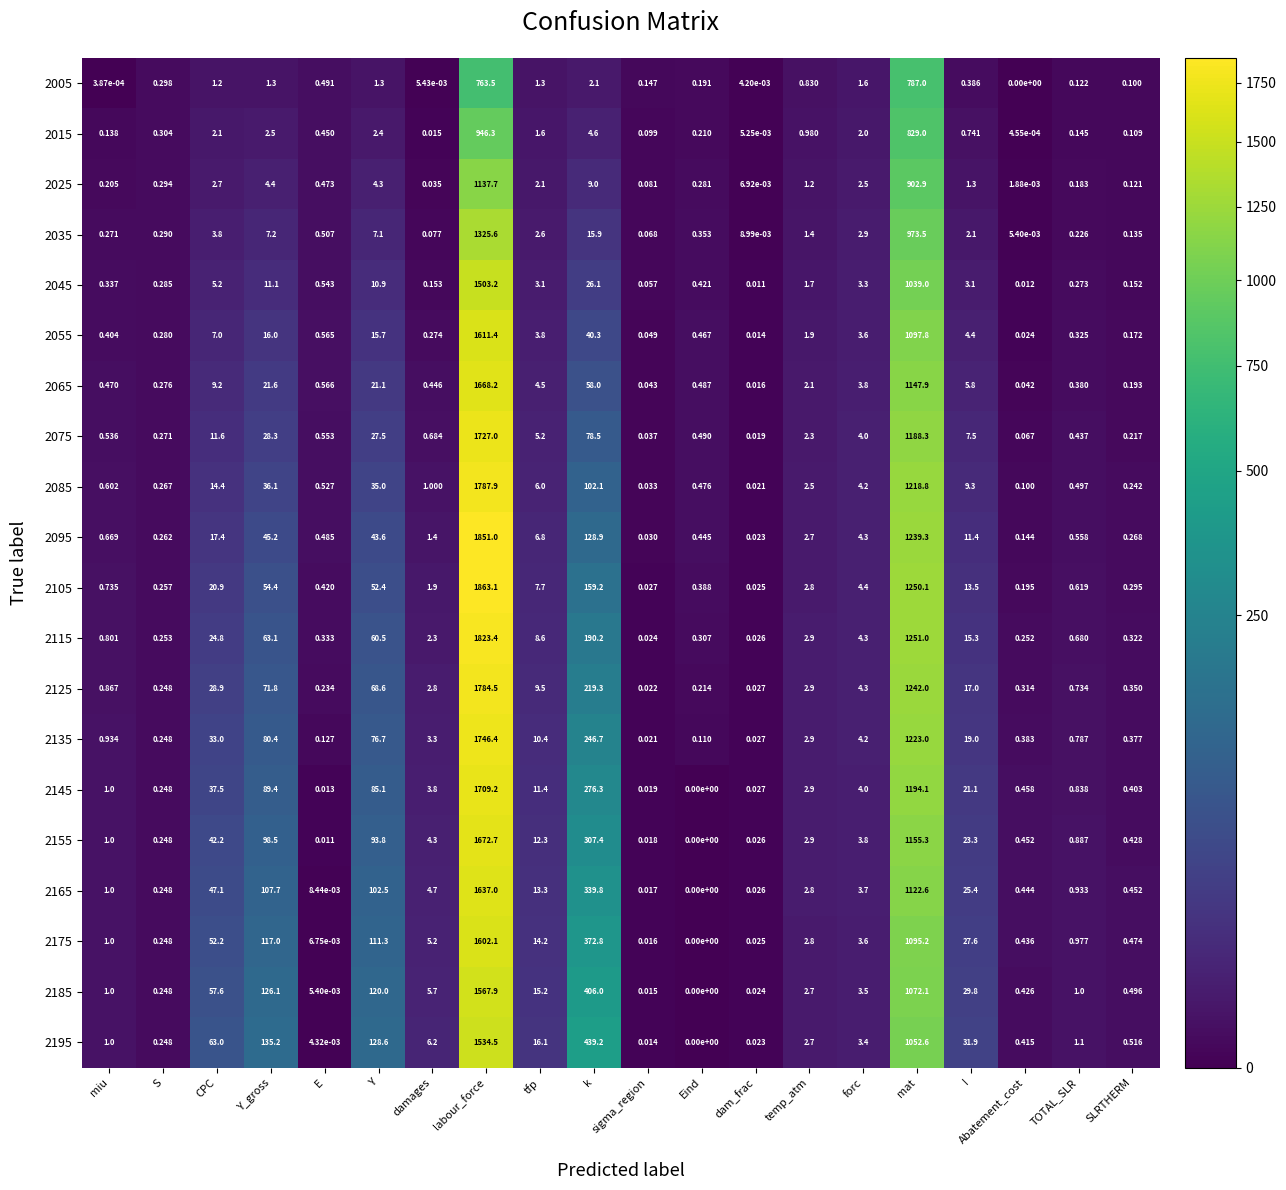

Where does the 2145 series first go above 3?

CPC